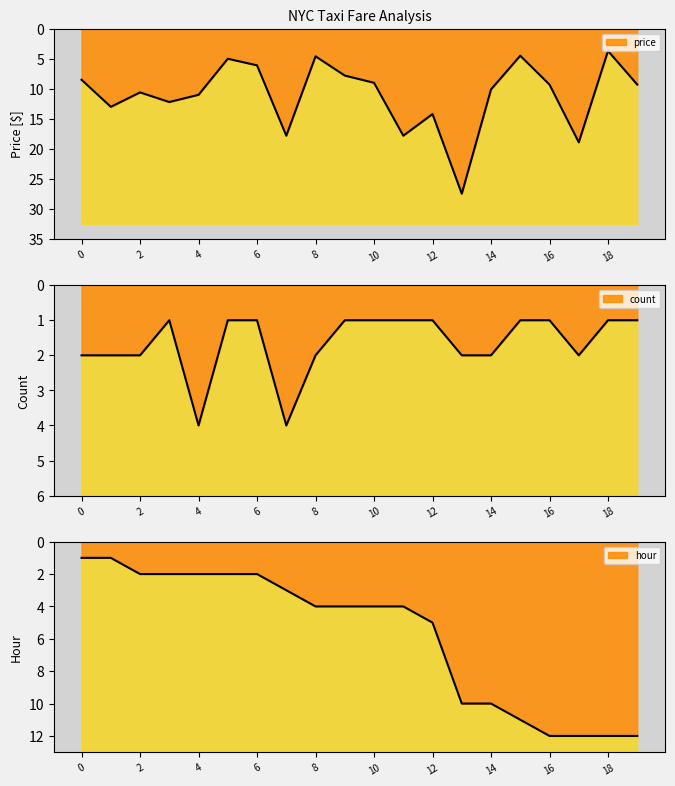

At how many categories does at least one series exceed 1?

20